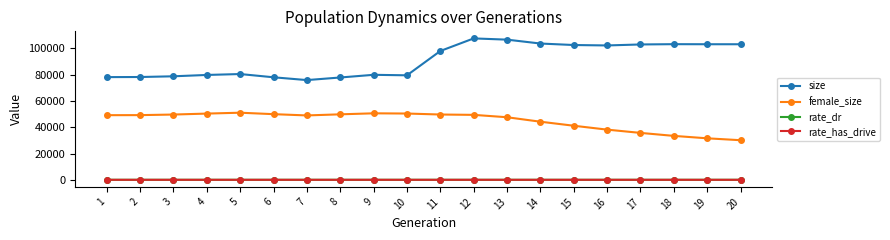

True or false: rate_has_drive and female_size cross at least once.

False